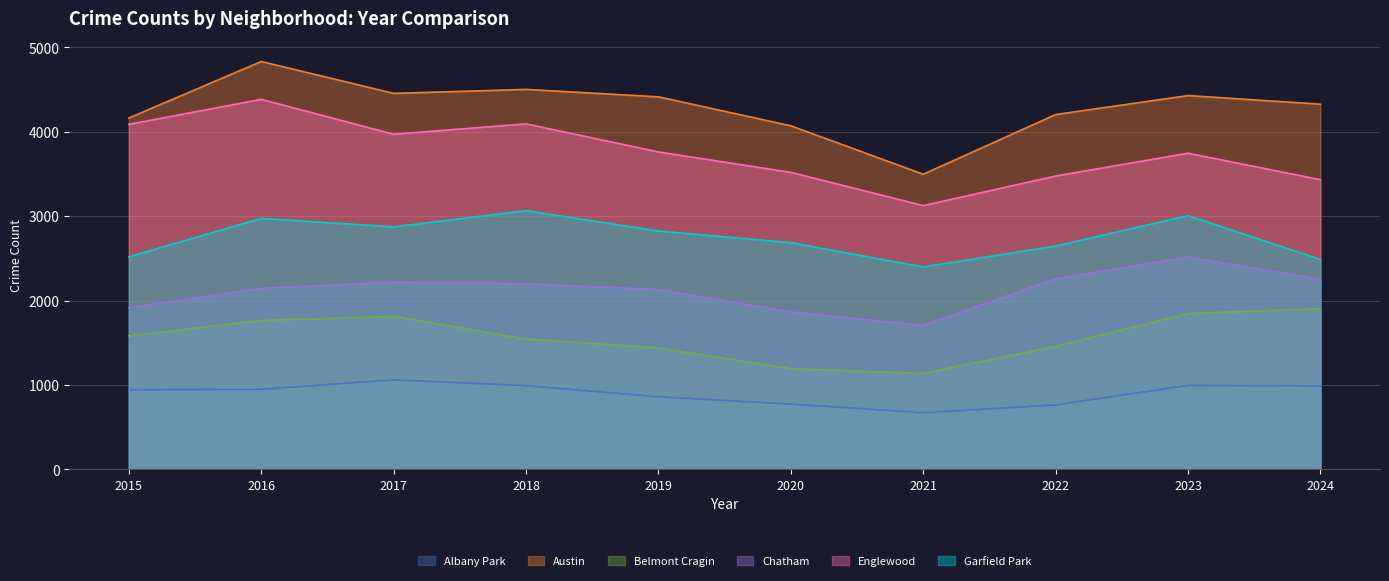

How many interior local peaks does the Belmont Cragin series have?

1